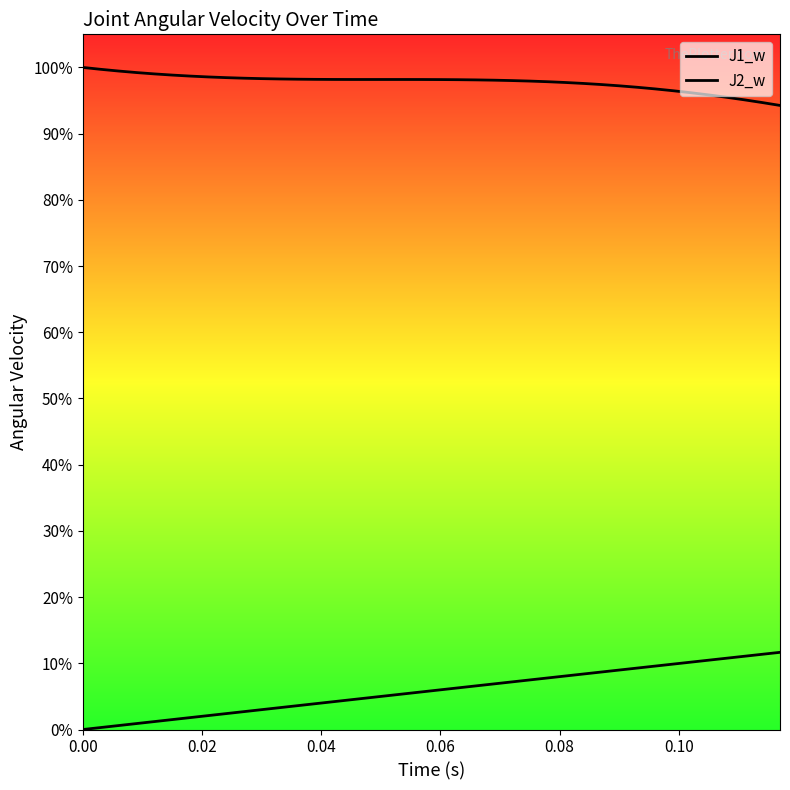

True or false: J1_w and J2_w intersect in this chart.

False